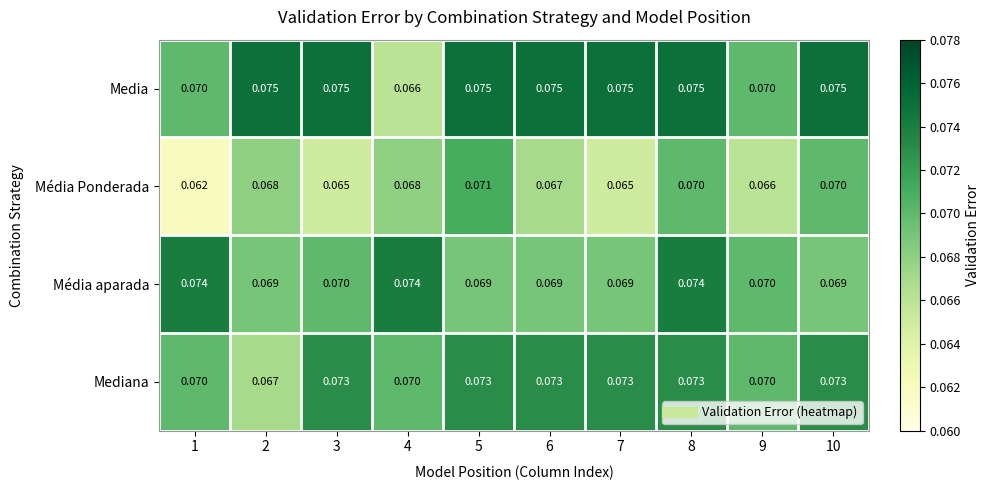

Rank the series at 8 from highest to lowest value.

Media, Média aparada, Mediana, Média Ponderada